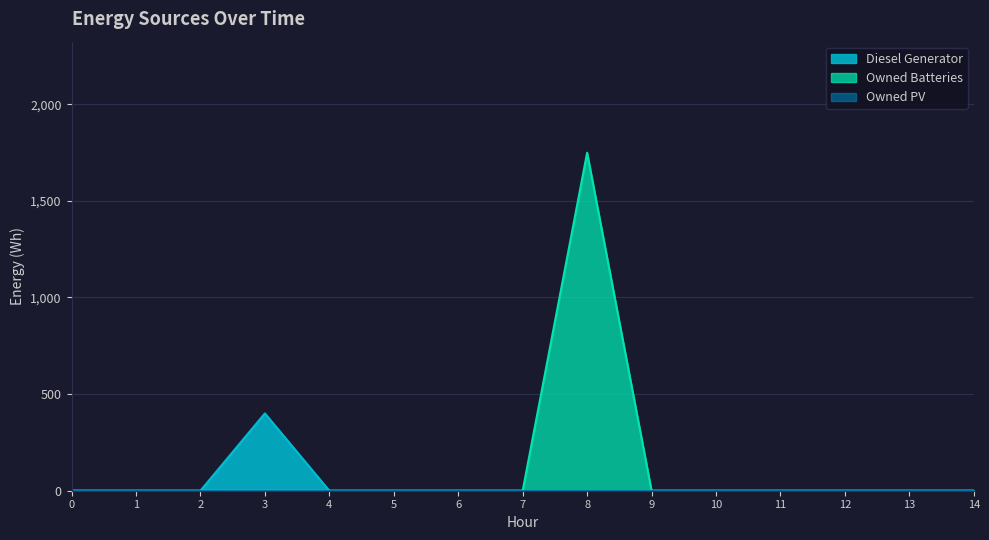

What is the maximum value shown in the chart?

1749